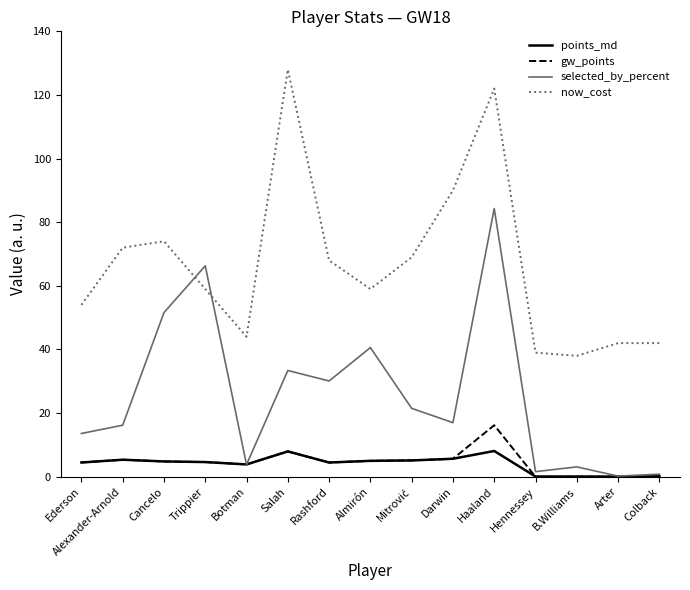

How many series are shown in this chart?

4